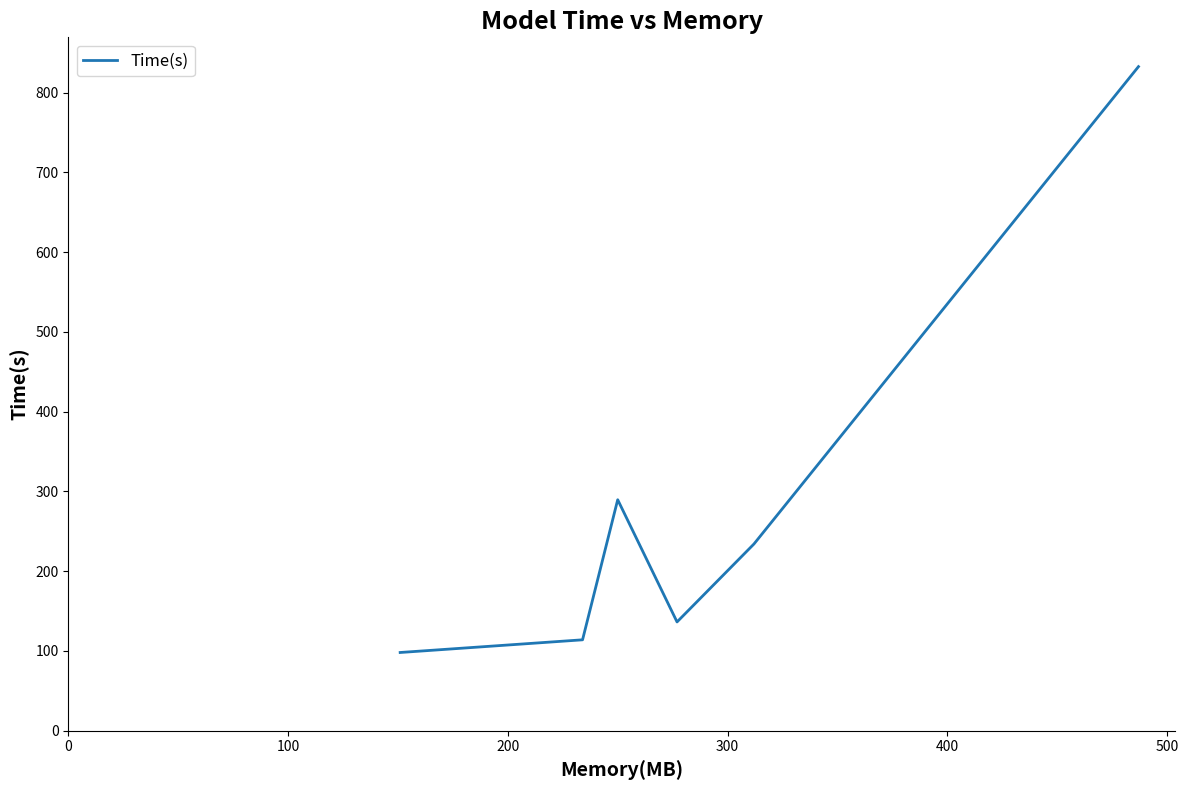

What is the difference between the maximum and second lowest values?

718.5